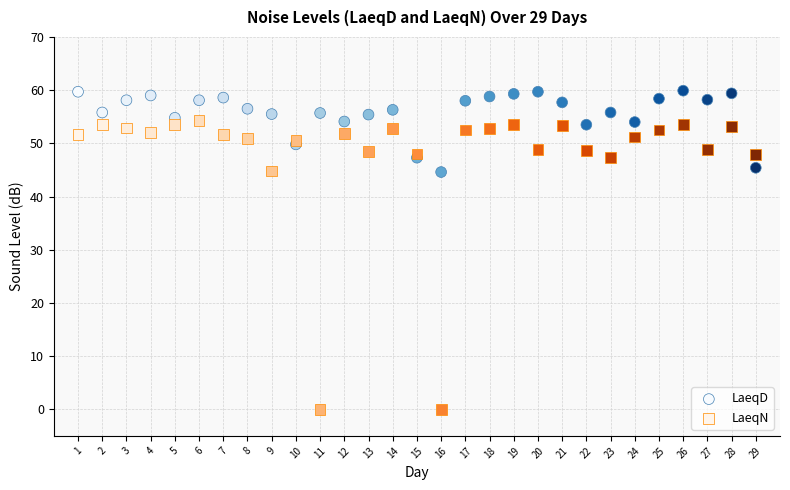

What are all the series names shown in the legend?

LaeqD, LaeqN